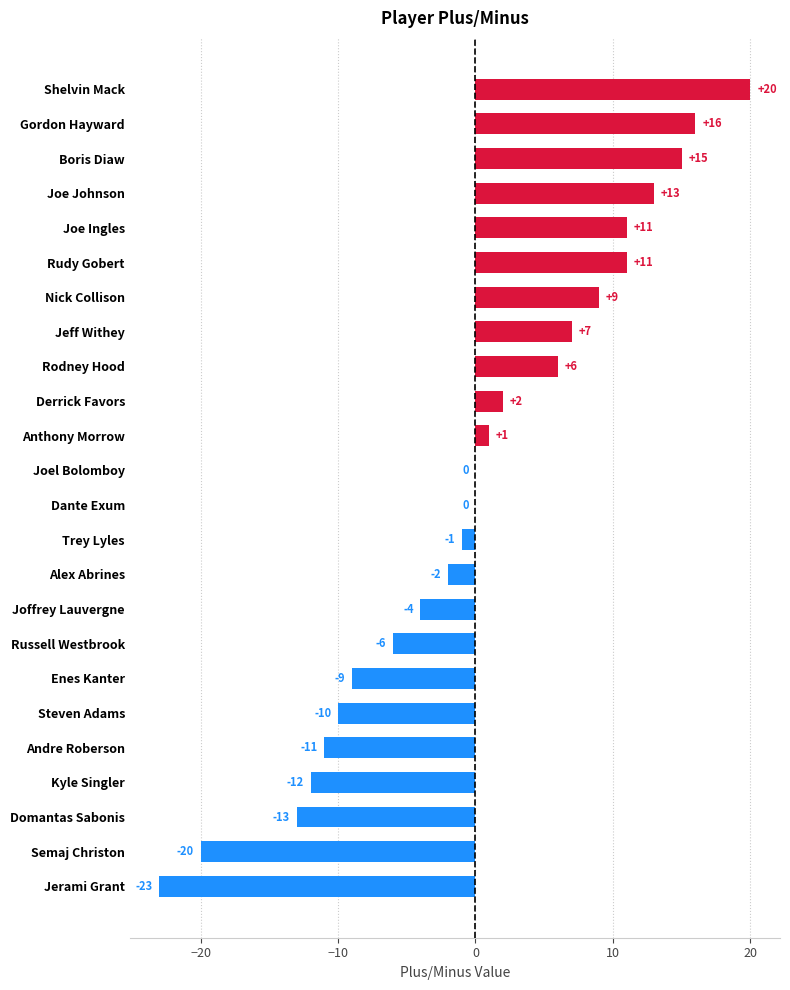

What is the maximum value shown in the chart?

20